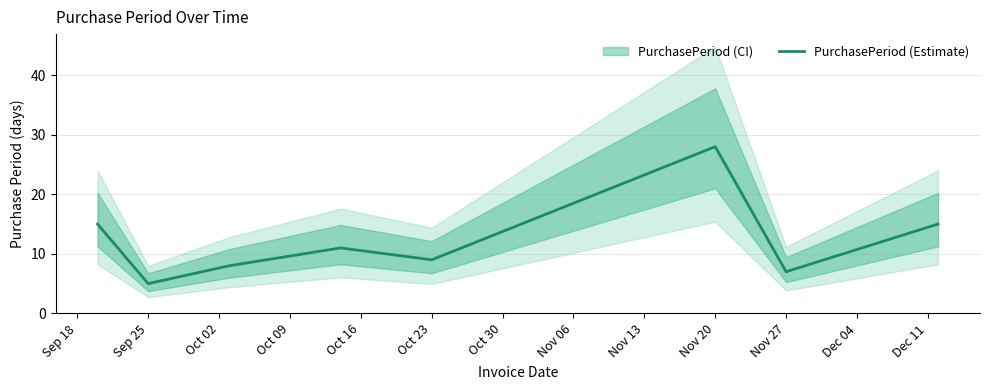

Which category has the lowest value in the PurchasePeriod (Estimate) series?

Sep 25